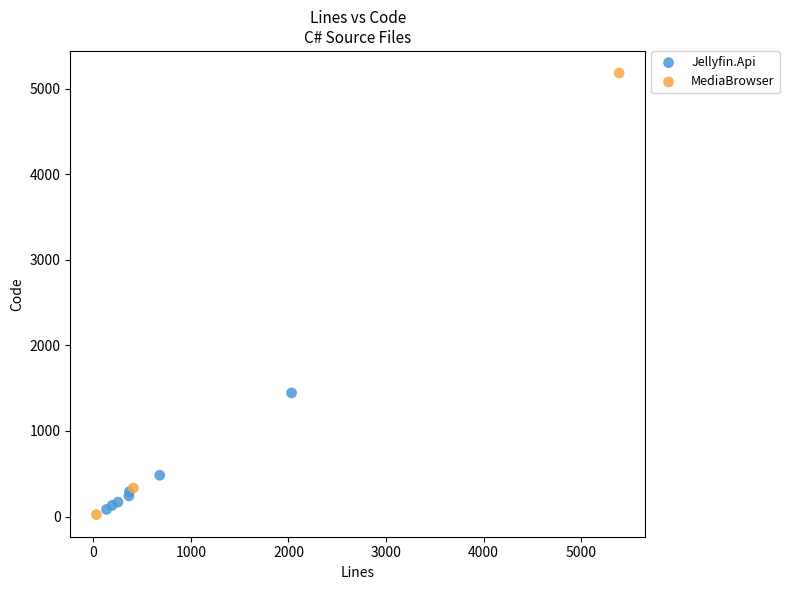

Which series contains the highest Y value?

MediaBrowser